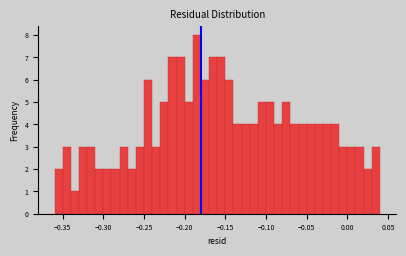

Around what value on the x-axis is the tallest bar? Give the approximate position of its centre, as read against the axis.

-0.185